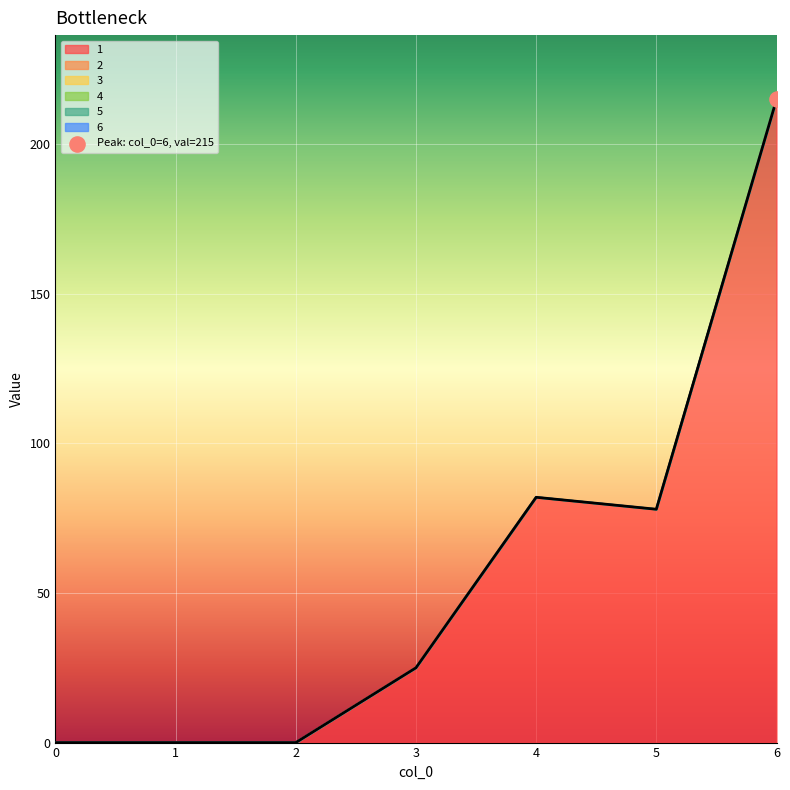

What are all the series names shown in the legend?

1, 2, 3, 4, 5, 6